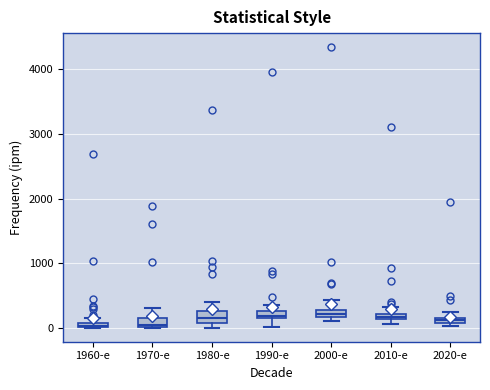

Where is the upper edge of the box for 1960-е on the y-axis? The values are not printed on the chart, so give them approximately, as read against the axis.

100